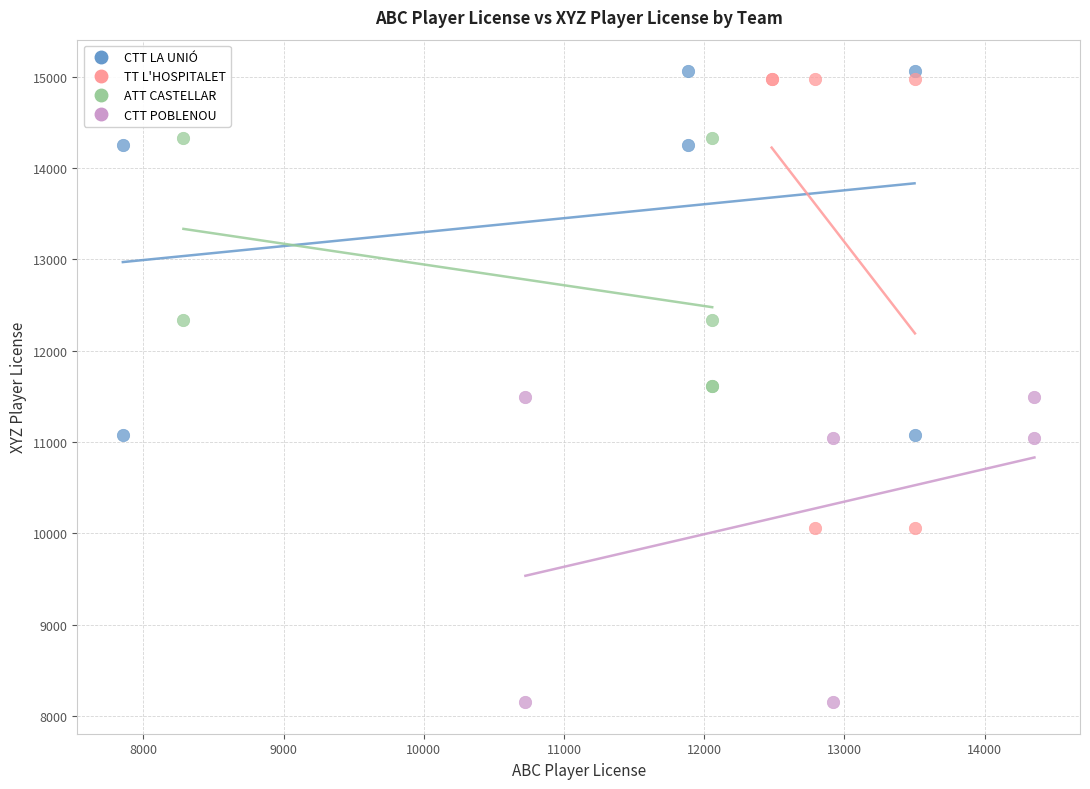

Which series reaches the minimum Y coordinate?

CTT POBLENOU